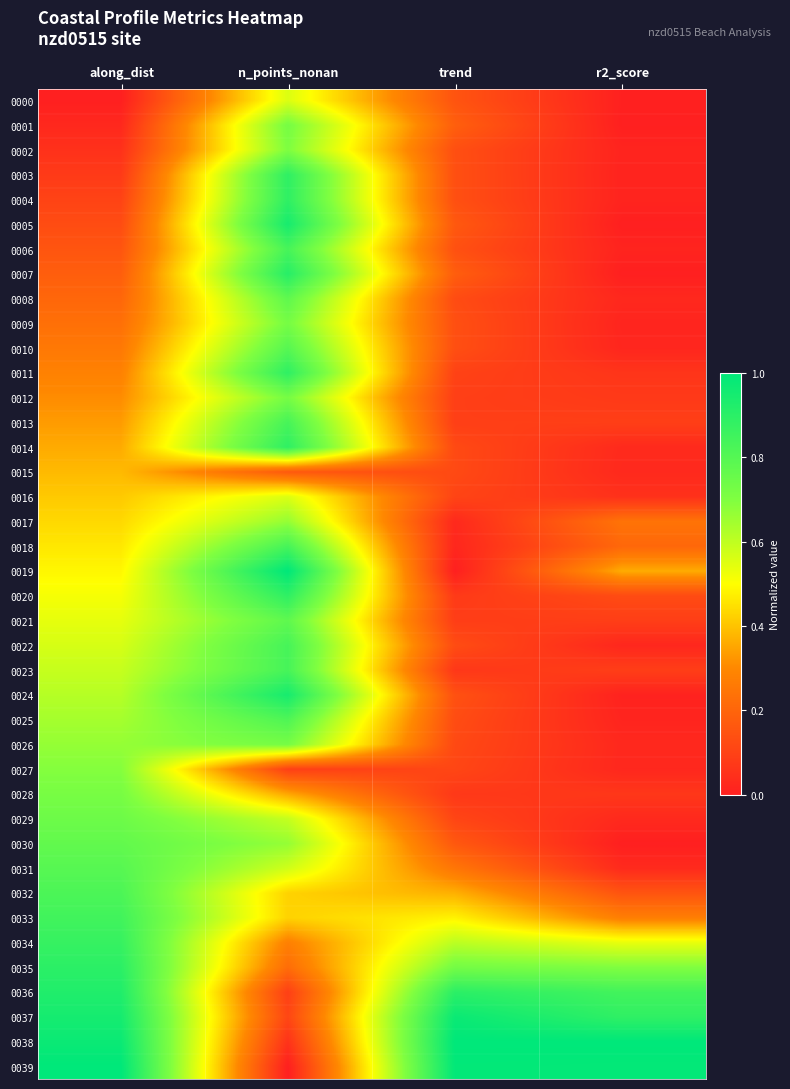

Rank the series by their maximum value, from lowest to highest.

0015, 0000, 0016, 0017, 0027, 0002, 0028, 0001, 0009, 0012, 0026, 0029, 0030, 0008, 0021, 0031, 0010, 0025, 0032, 0006, 0013, 0018, 0022, 0023, 0033, 0034, 0003, 0004, 0011, 0014, 0020, 0035, 0007, 0036, 0005, 0024, 0037, 0019, 0038, 0039